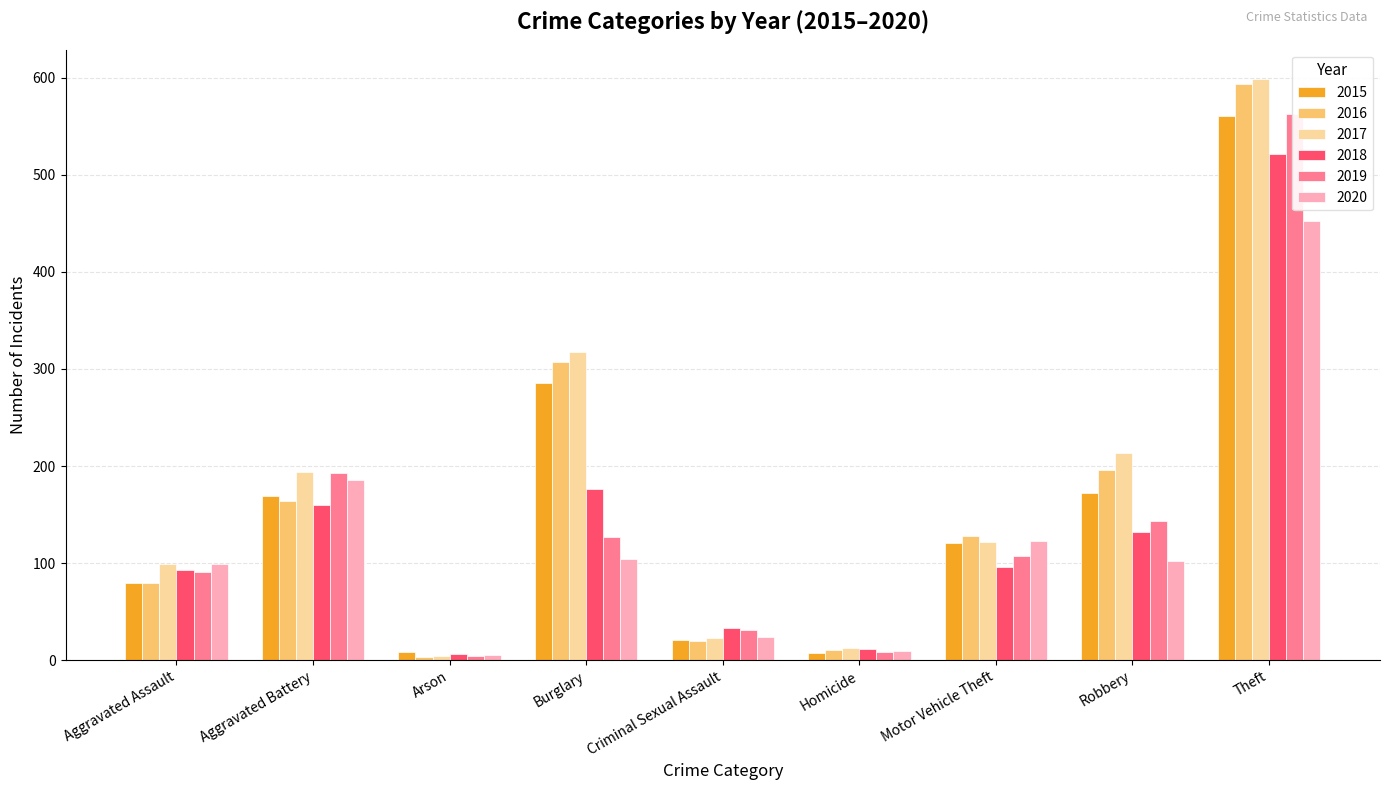

What is the approximate value of 2016 at Theft, to the nearest 50?

600